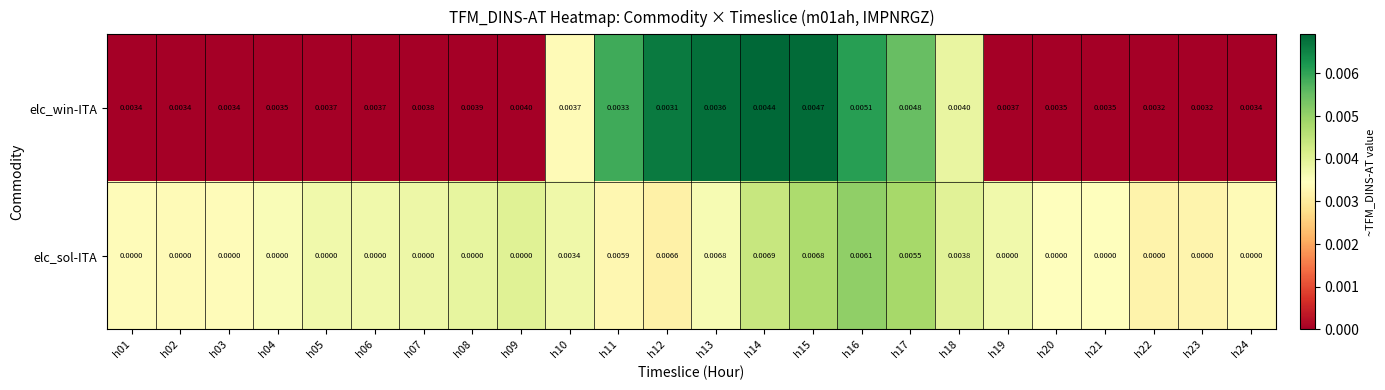

Is the value of elc_sol-ITA at h20 greater than the value of elc_win-ITA at h15?

No